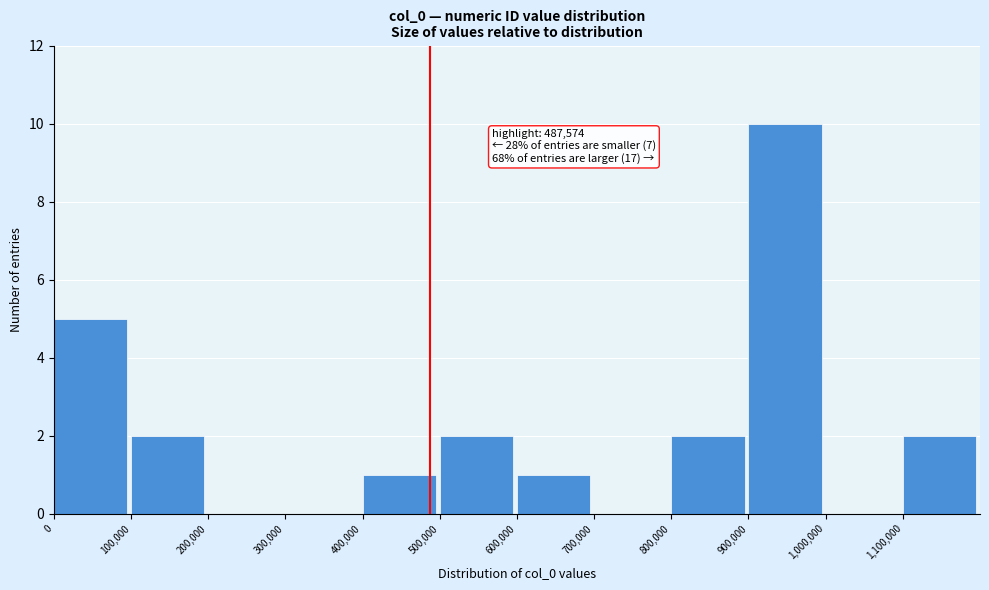

Over which range of the x-axis is the bar tallest?

900000 to 1000000